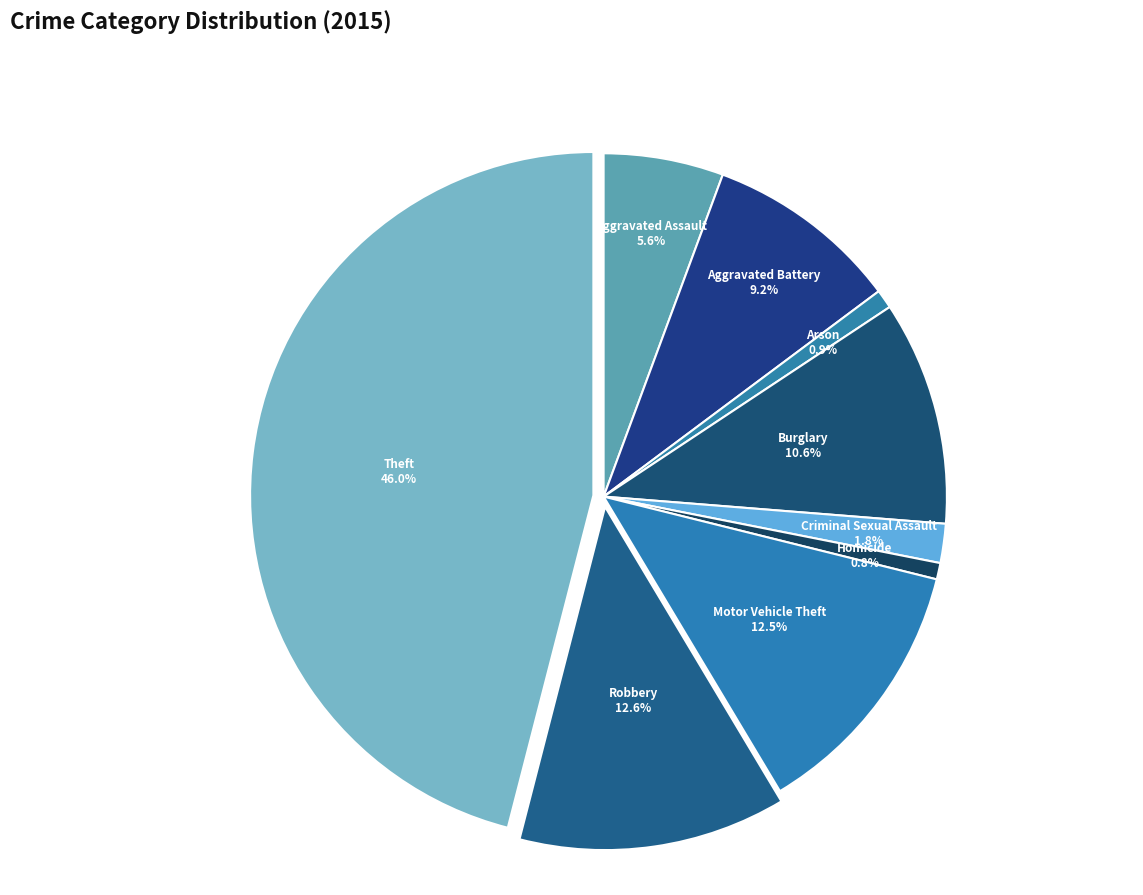

How many slices are in this pie chart?

9